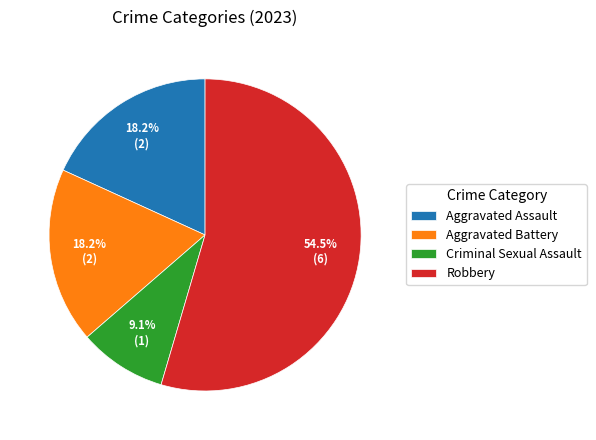

Do Criminal Sexual Assault and Aggravated Battery together represent more than half of the pie?

No